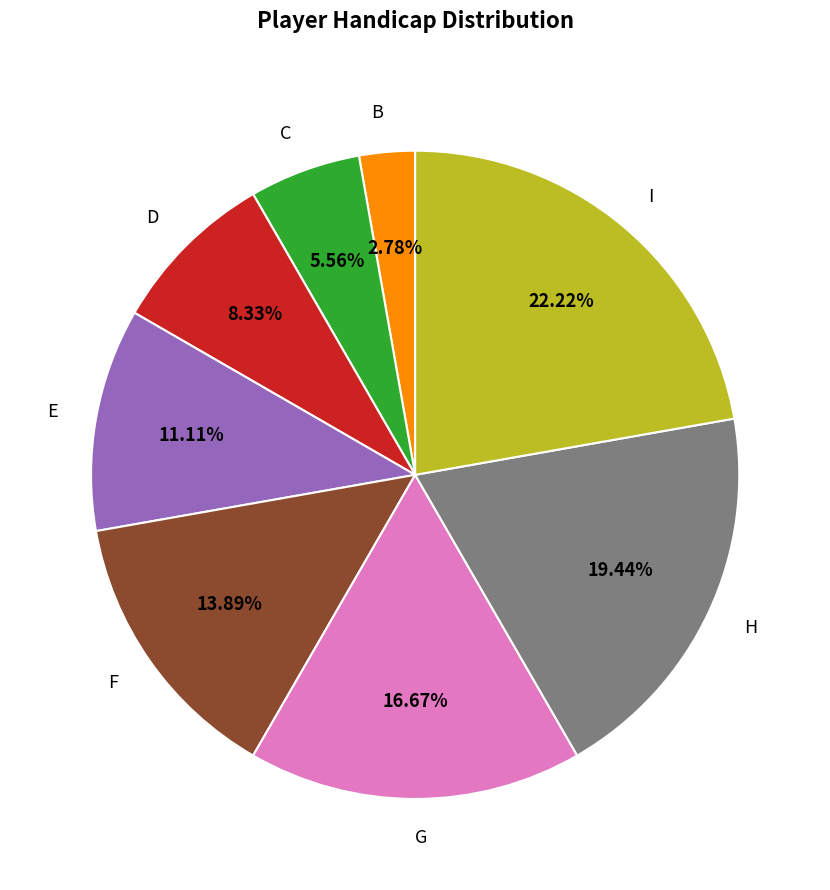

What portion of the pie excludes G?

83.3%